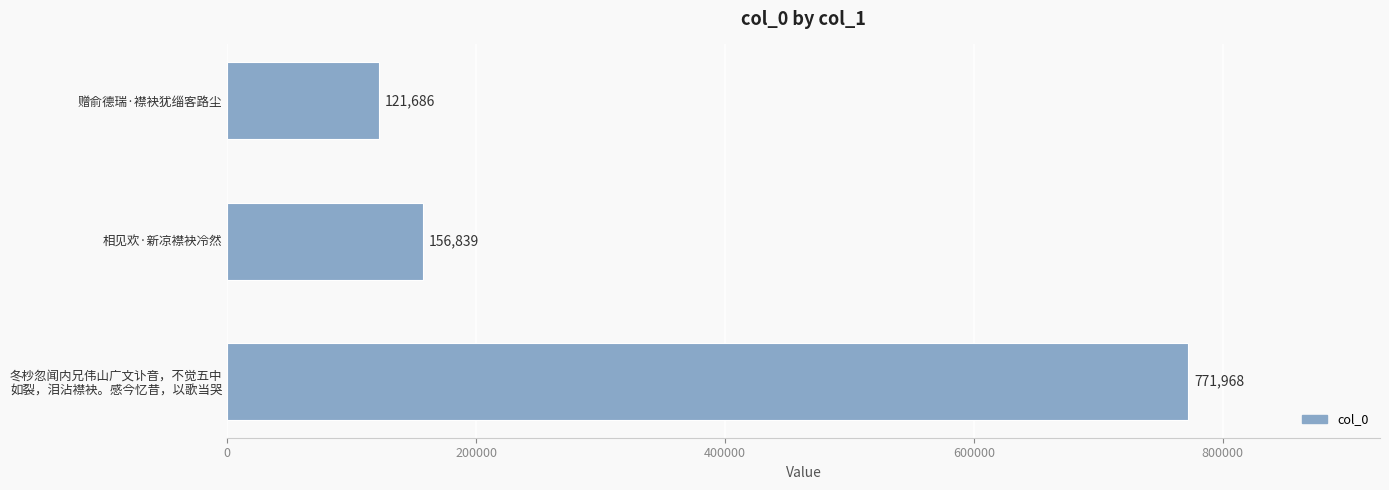

Reading bottom to top, transcribe all the data shown in this chart.

771968	156839	121686